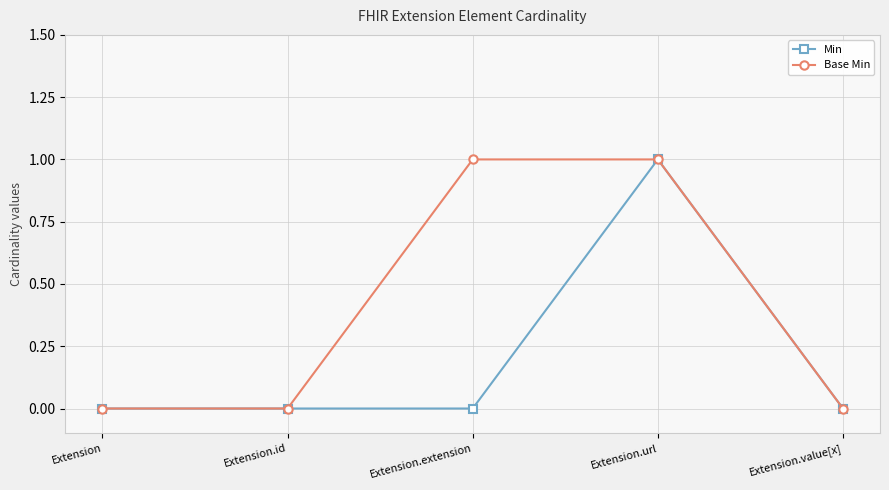

True or false: Min has a value of 1 at Extension.value[x].

False